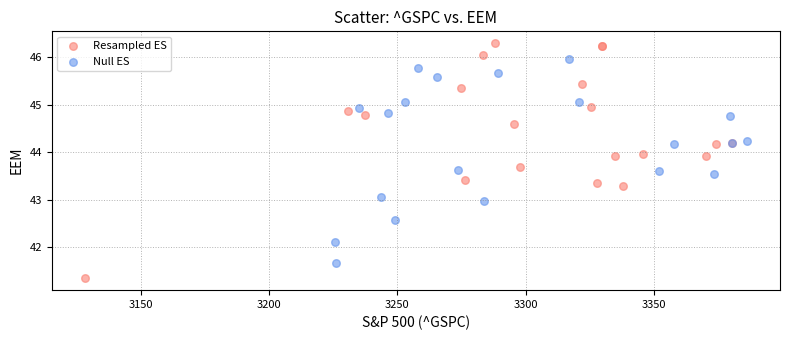

Which series has the largest Y range (max minus min)?

Resampled ES